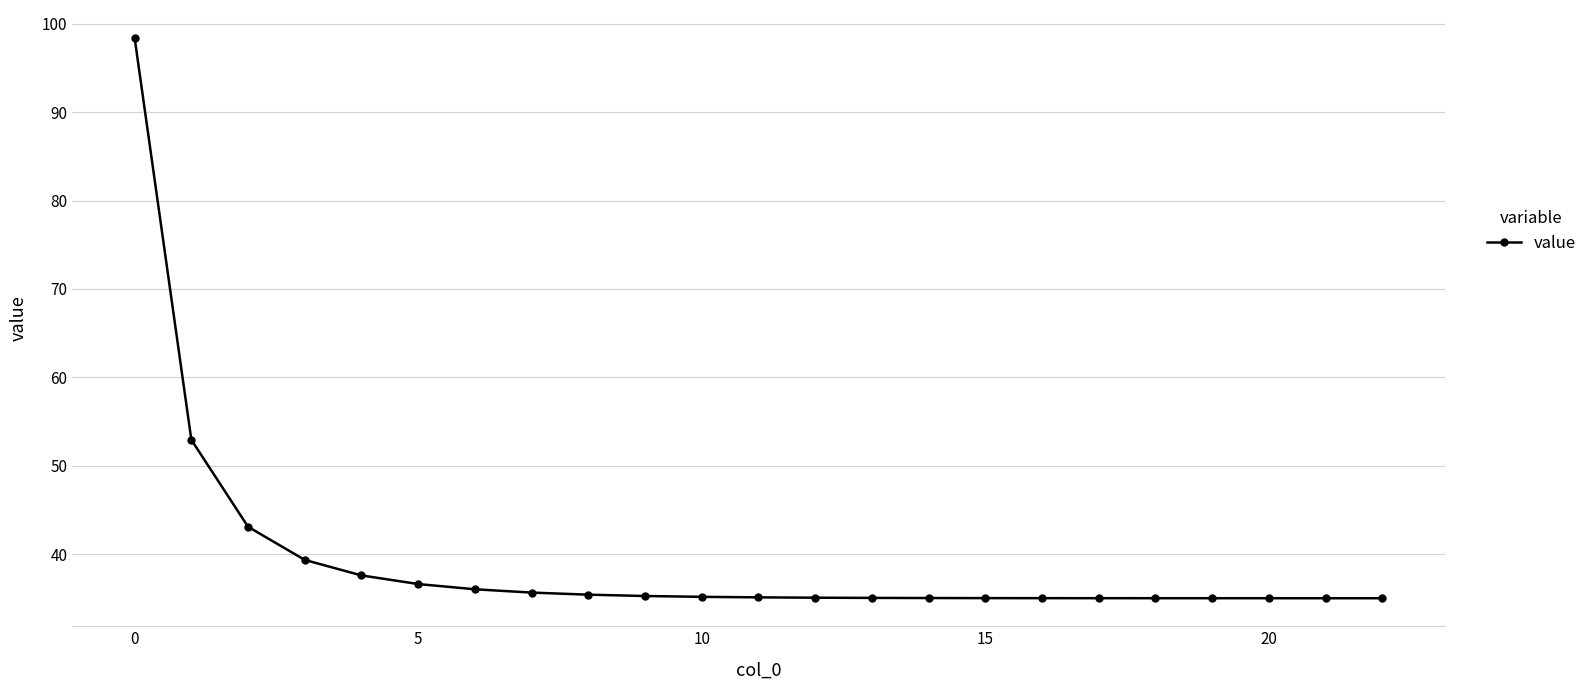

What is the maximum value shown in the chart?

98.4